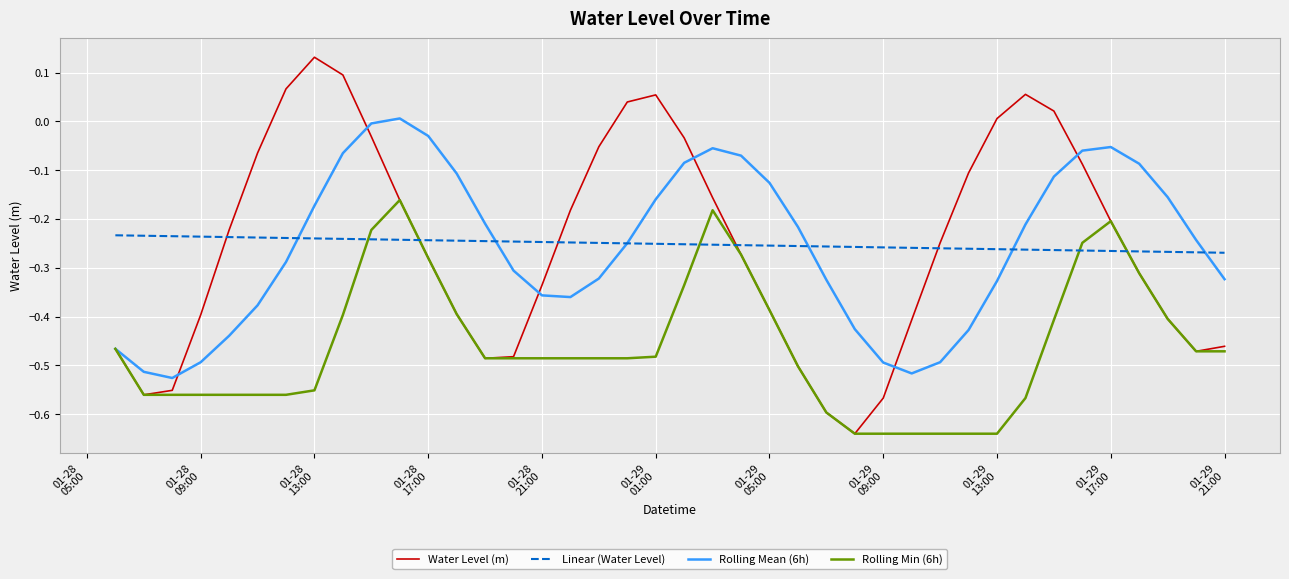

Which series has the largest range (max minus min)?

Water Level (m)